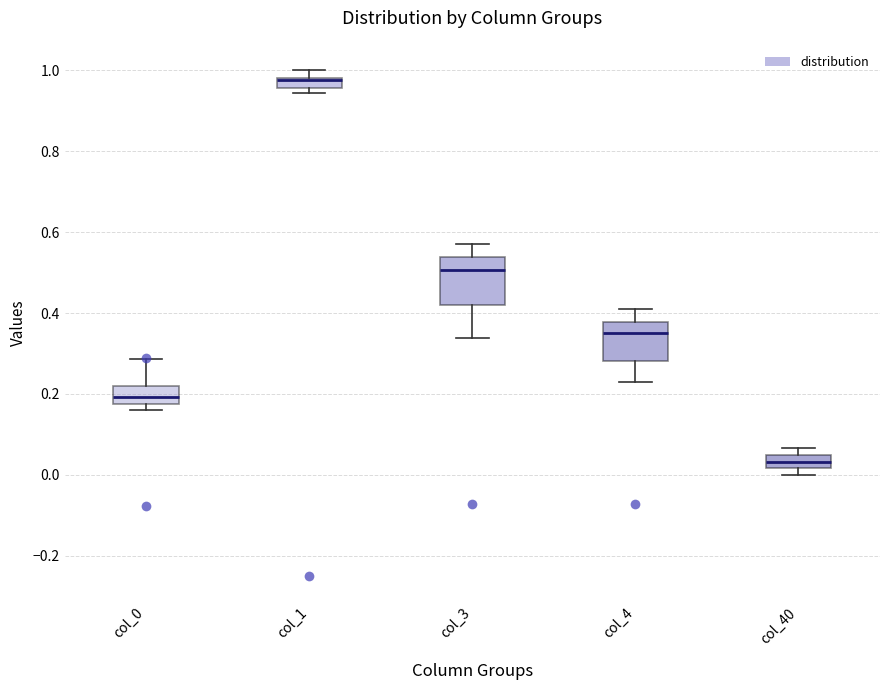

Where is the upper edge of the box for col_3 on the y-axis? The values are not printed on the chart, so give them approximately, as read against the axis.

0.54